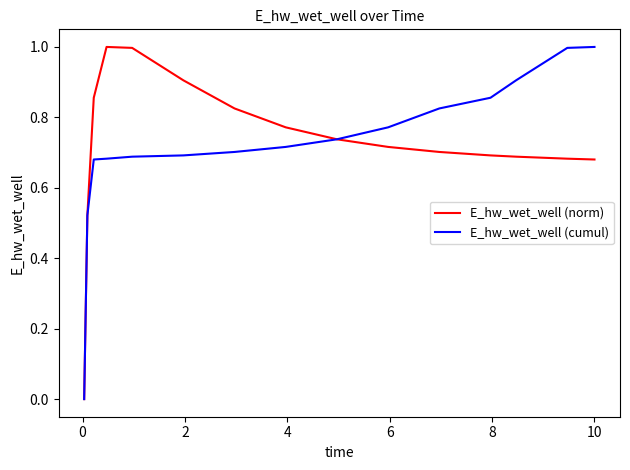

What is the highest value of the E_hw_wet_well (cumul) series?

1.0